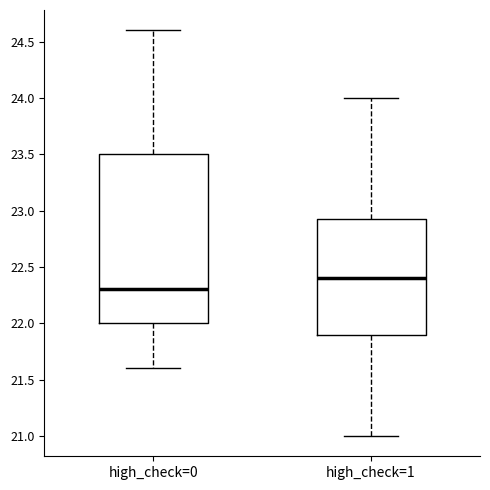

Which box has the lowest median line?

high_check=0